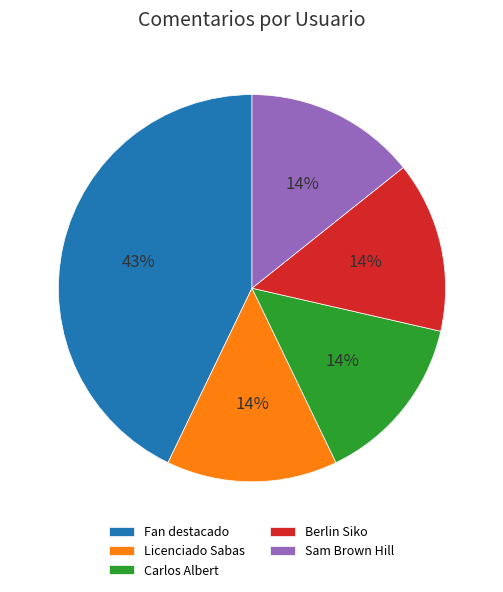

How many slices are in this pie chart?

5